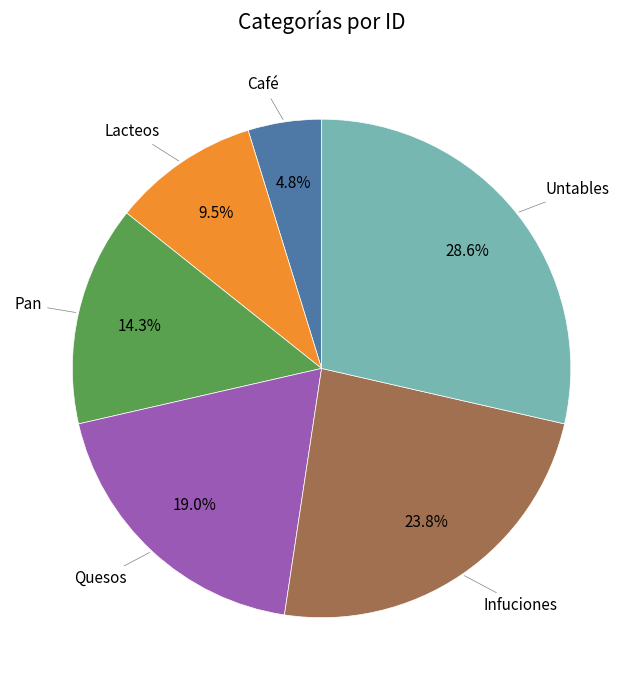

Is there any slice that represents more than half of the pie?

No